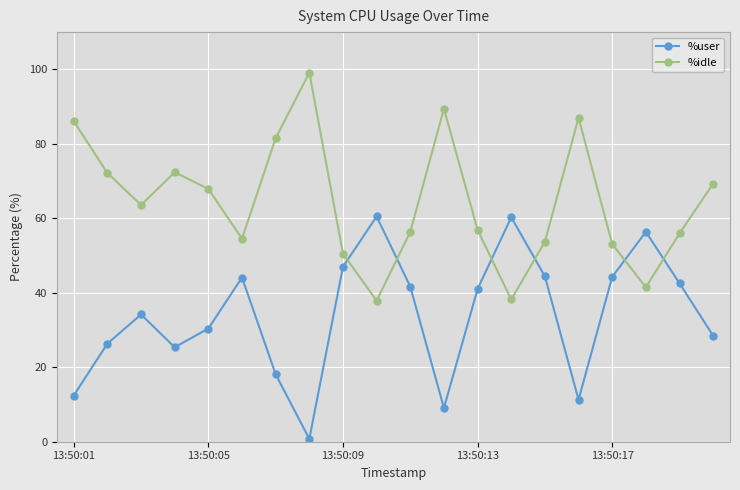

What are all the series names shown in the legend?

%user, %idle